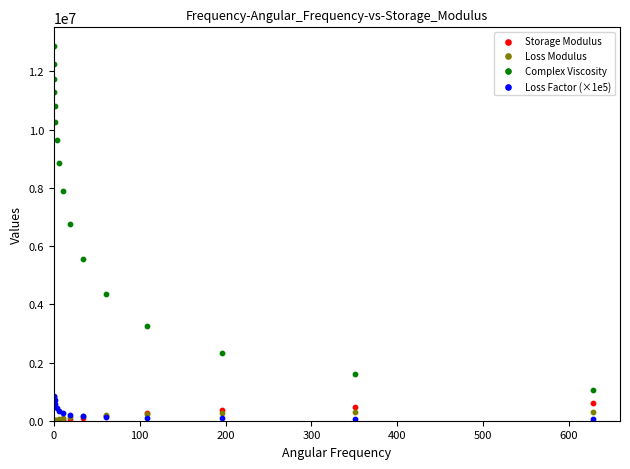

In the Complex Viscosity series, what Y value is closest to 6965750?

6762200.0